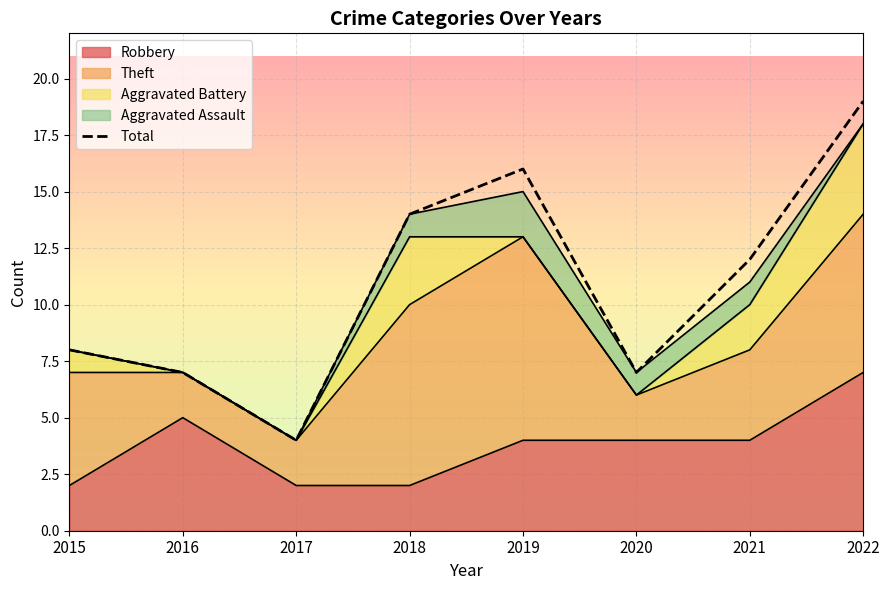

Rank the categories by value from highest to lowest.

2022, 2019, 2018, 2021, 2015, 2016, 2020, 2017